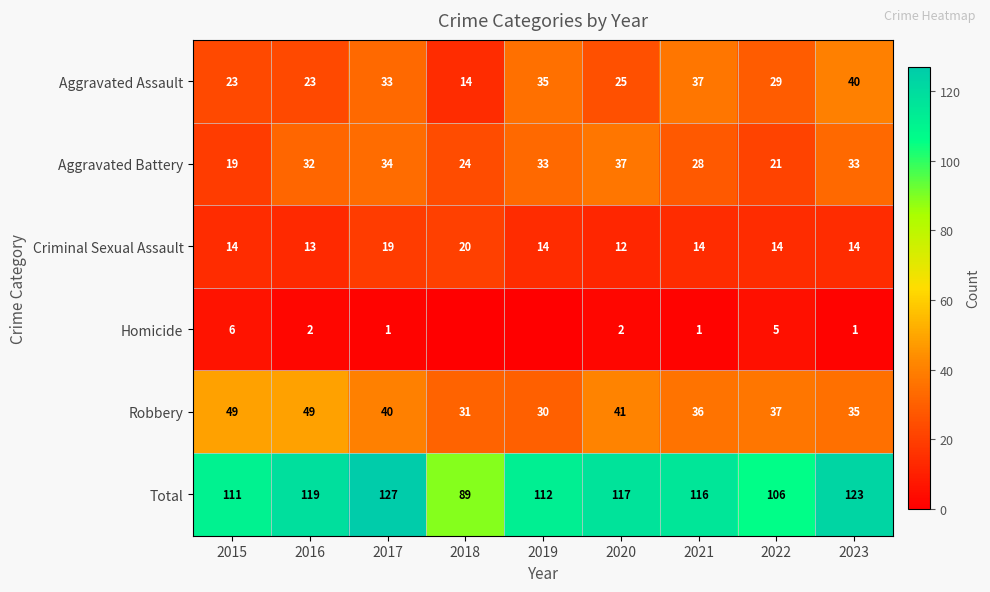

At how many categories does at least one series exceed 116?

4